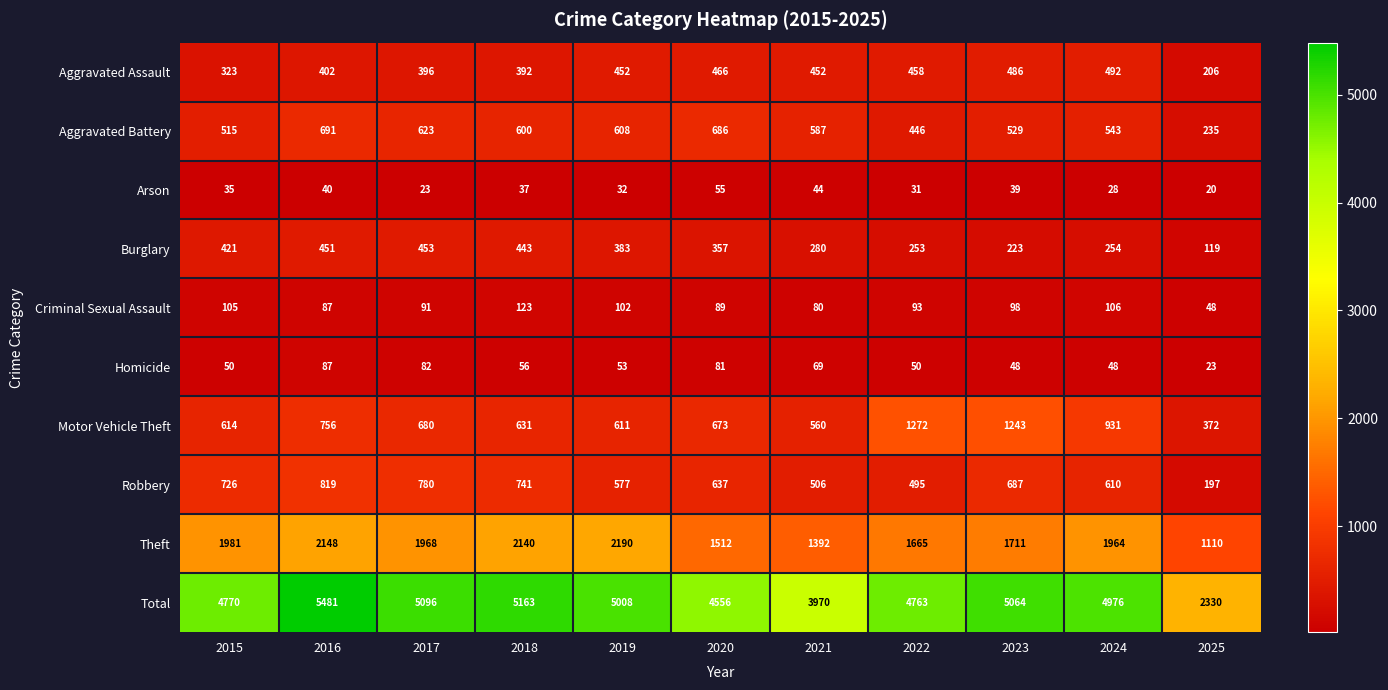

What value does the Aggravated Assault series have at 2016, to the nearest 5?

400